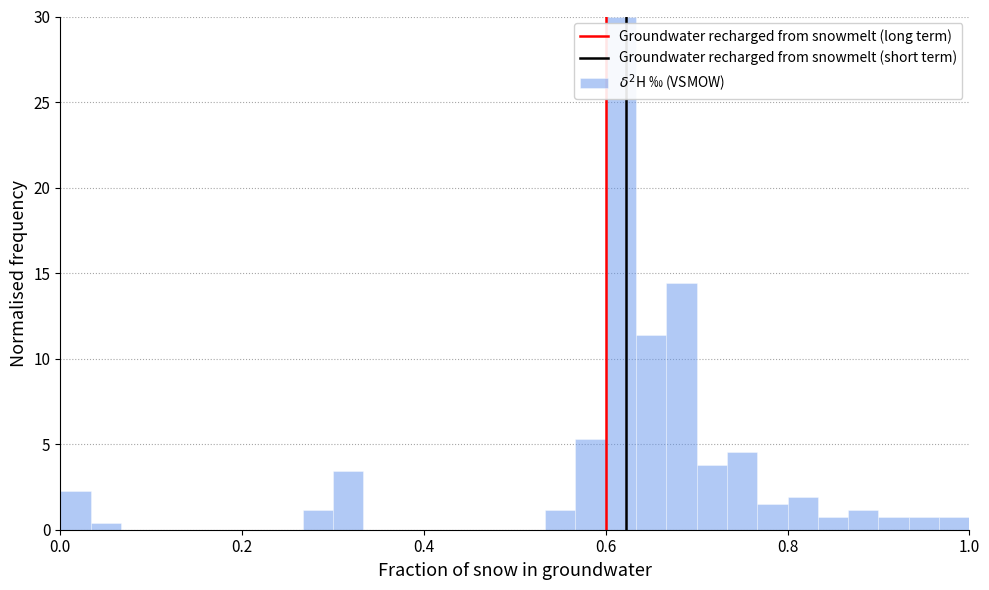

Read against the x-axis, roughly where is the centre of the tallest bar?

0.62